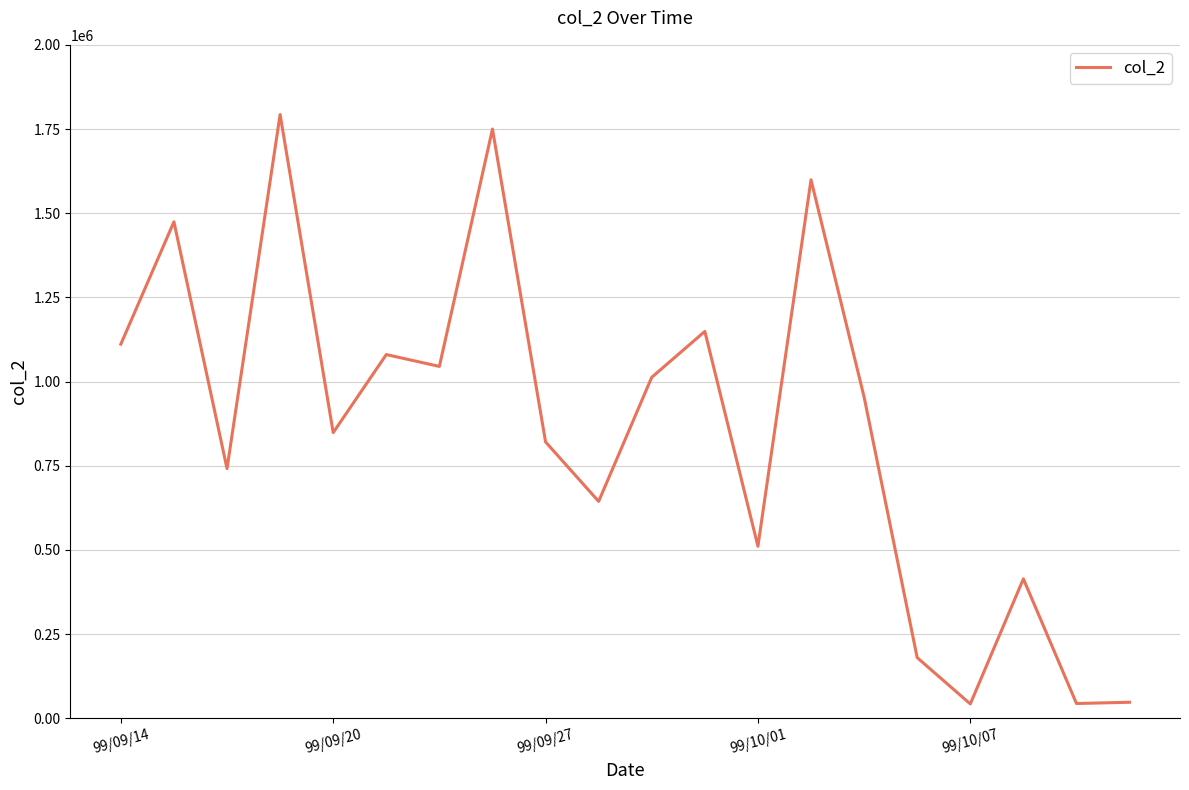

What is the minimum value shown in the chart?

42750